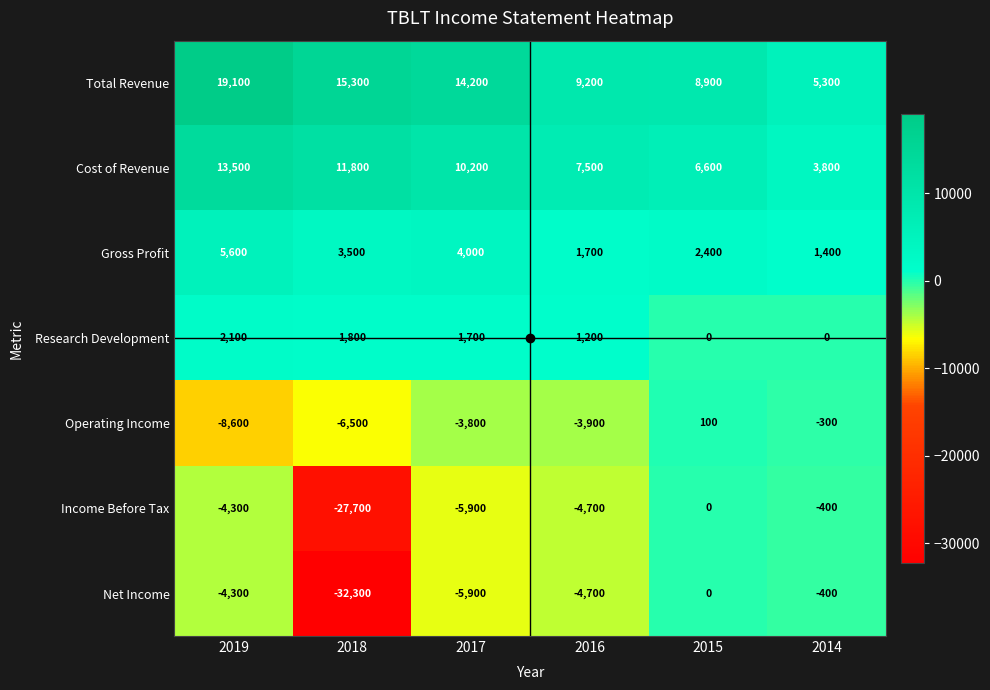

What is the spread (max minus min) of values at 2015?

8900